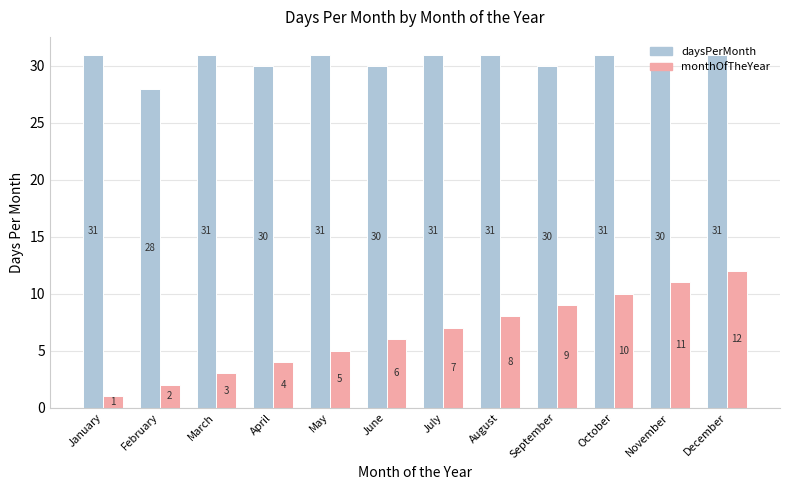

Read the monthOfTheYear value at June, to the nearest 5.

5